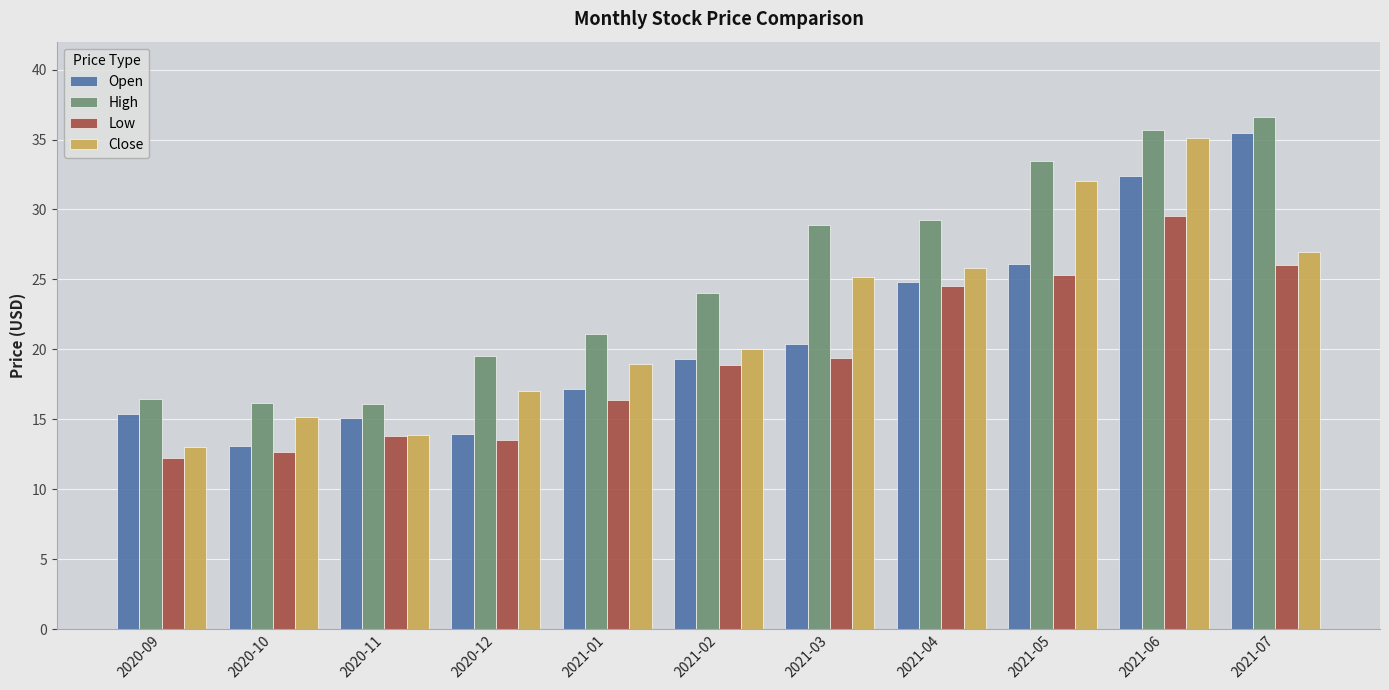

At which label is High closest to 26?

2021-02